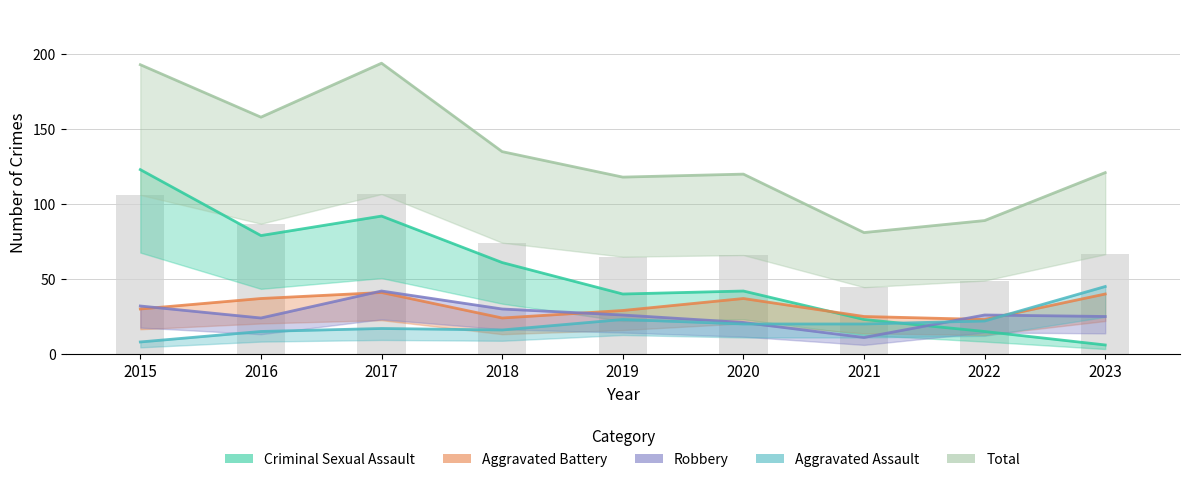

Which category has the lowest value in the Aggravated Battery series?

2022